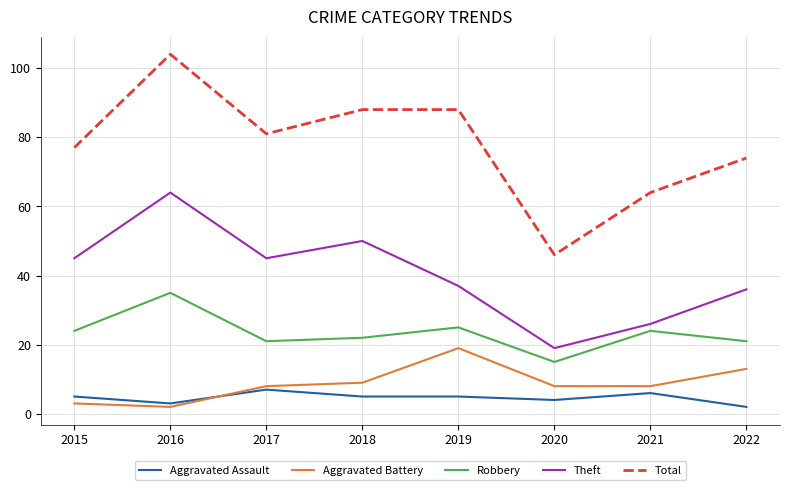

Which series ends up on top after the final intersection of Aggravated Battery and Aggravated Assault?

Aggravated Battery